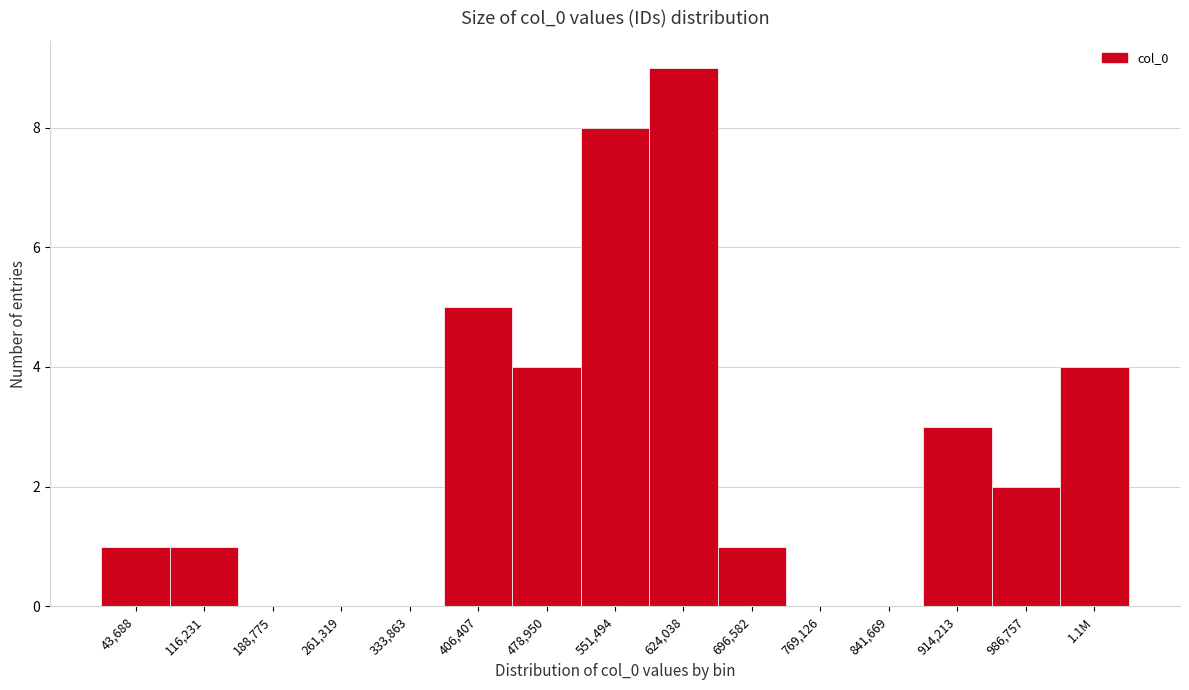

Reading left to right, list all the values displayed in this chart.

43,688=1	116,231=1	188,775=0	261,319=0	333,863=0	406,407=5	478,950=4	551,494=8	624,038=9	696,582=1	769,126=0	841,669=0	914,213=3	986,757=2	1.1M=4